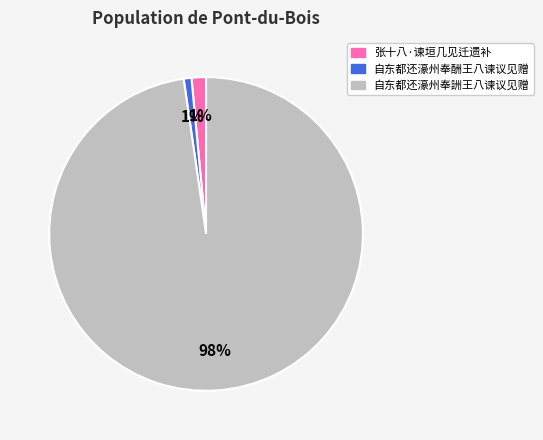

What percentage is the 自东都还濠州奉酬王八谏议见赠 slice, to the nearest percent?

1%